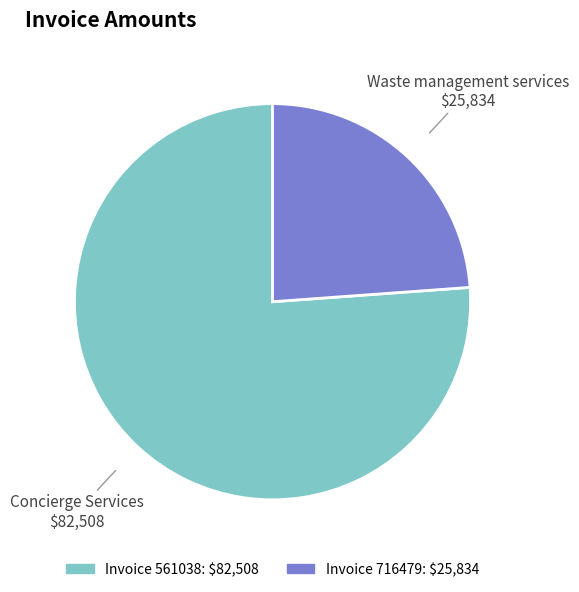

Is there any slice that represents more than half of the pie?

Yes